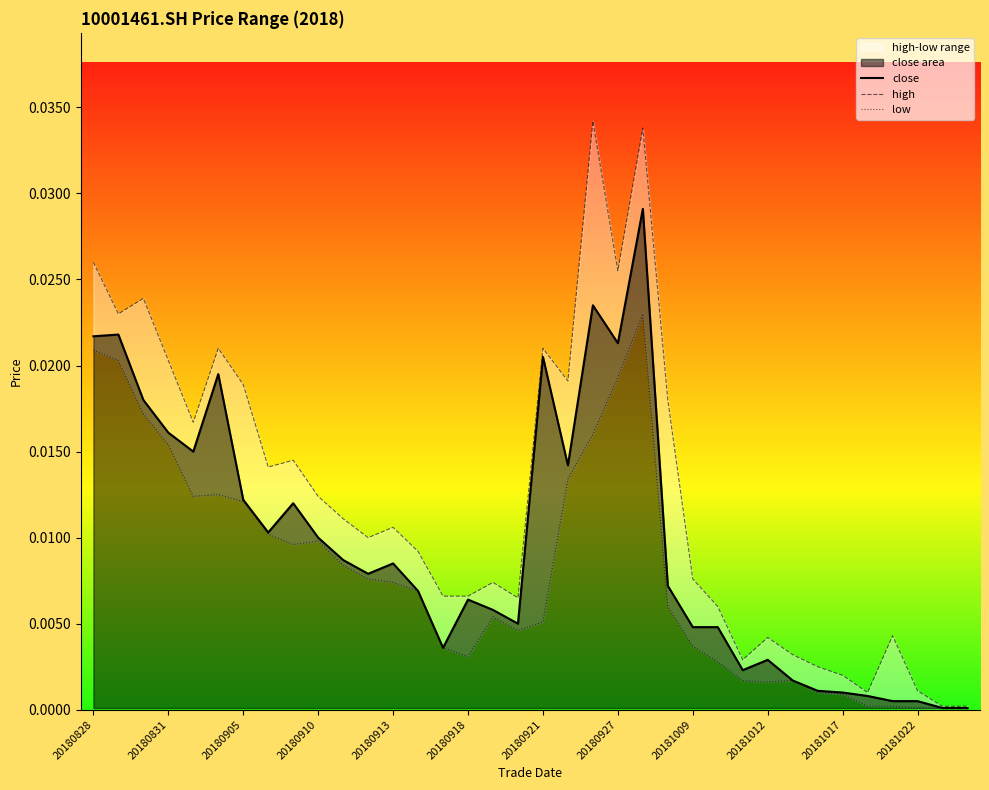

Rank the series by their average value, from lowest to highest.

low, close, high